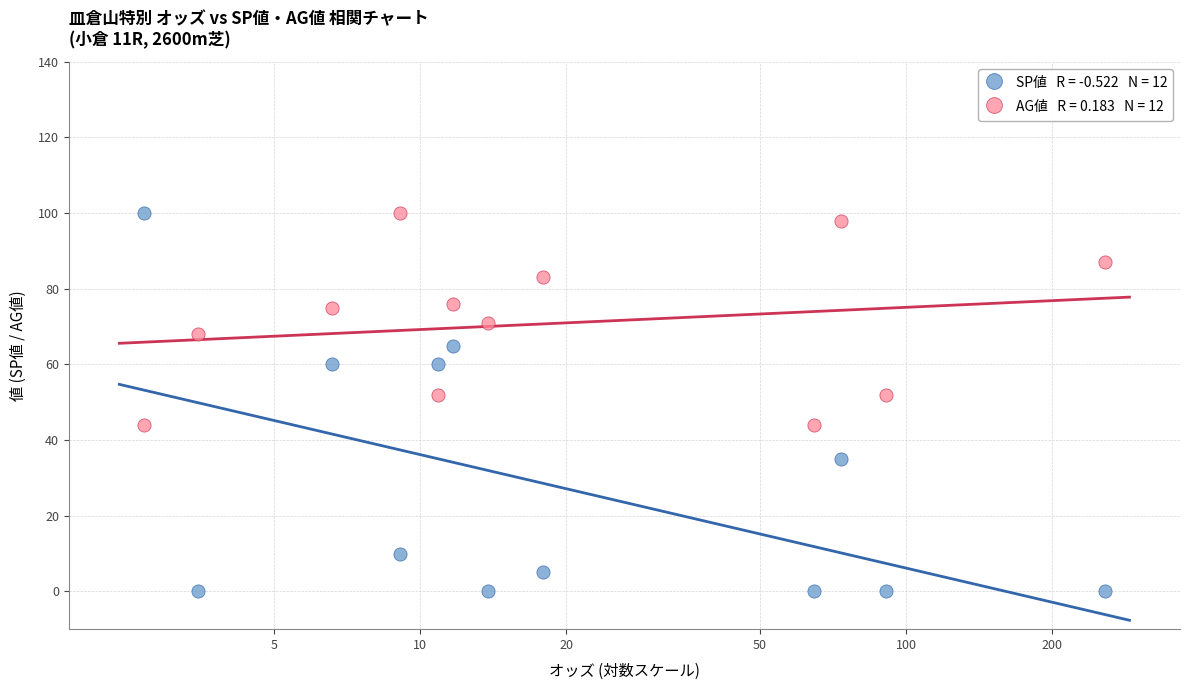

Across all data points, what is the range of Y values (max minus min)?

100